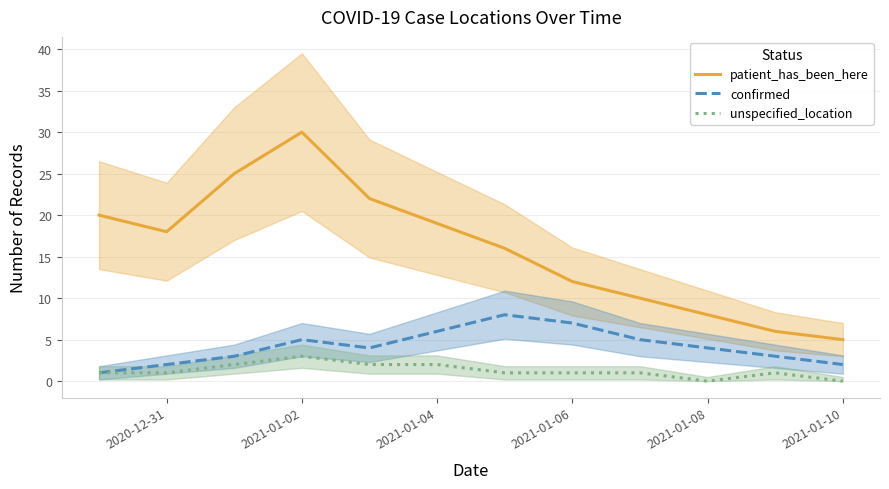

How many lines are shown in the chart?

3